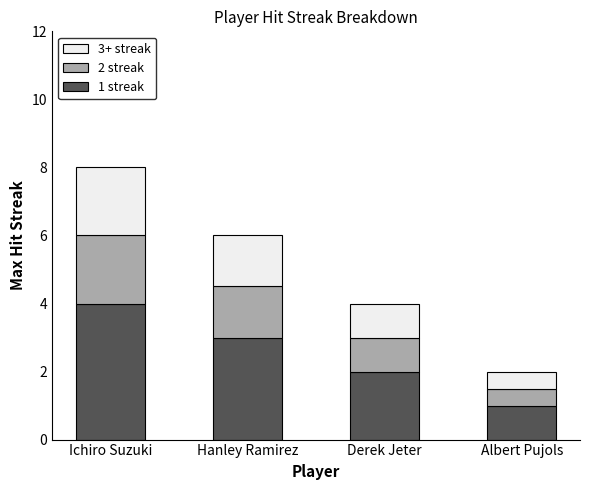

What is the lowest value of the 1 streak series?

1.0